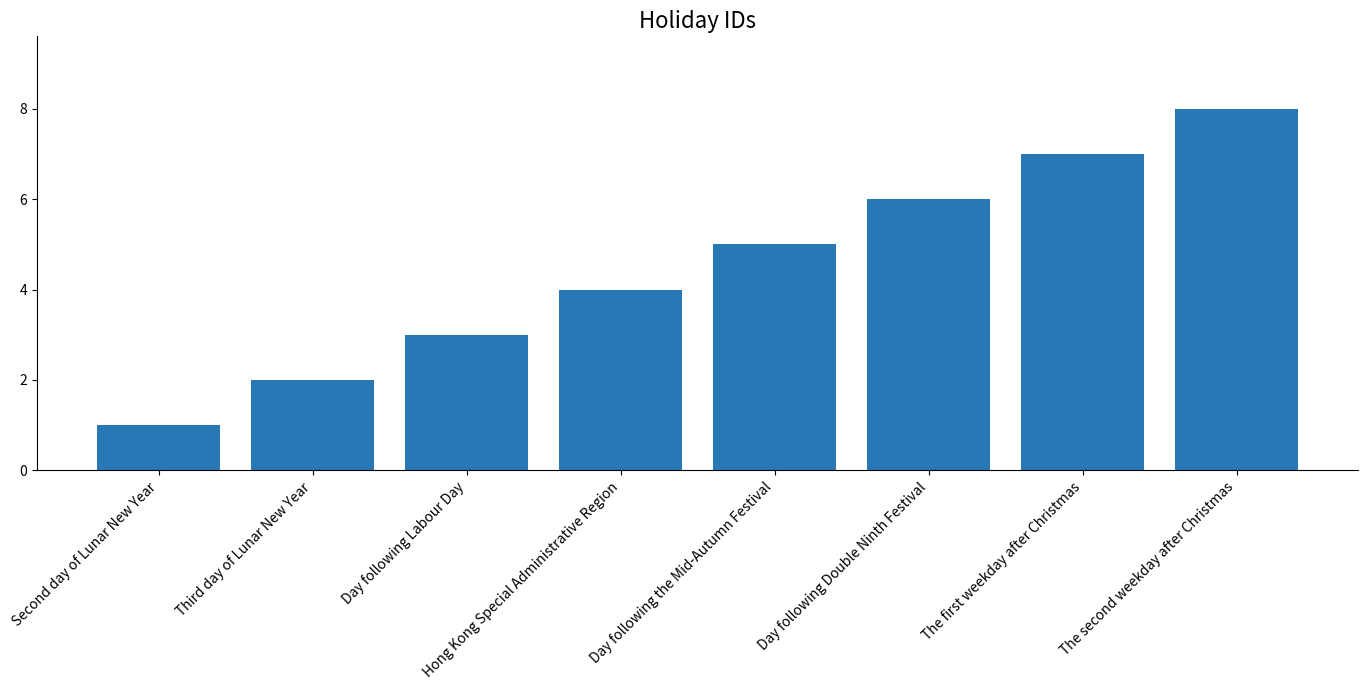

What position from the right is Hong Kong Special Administrative Region?

5